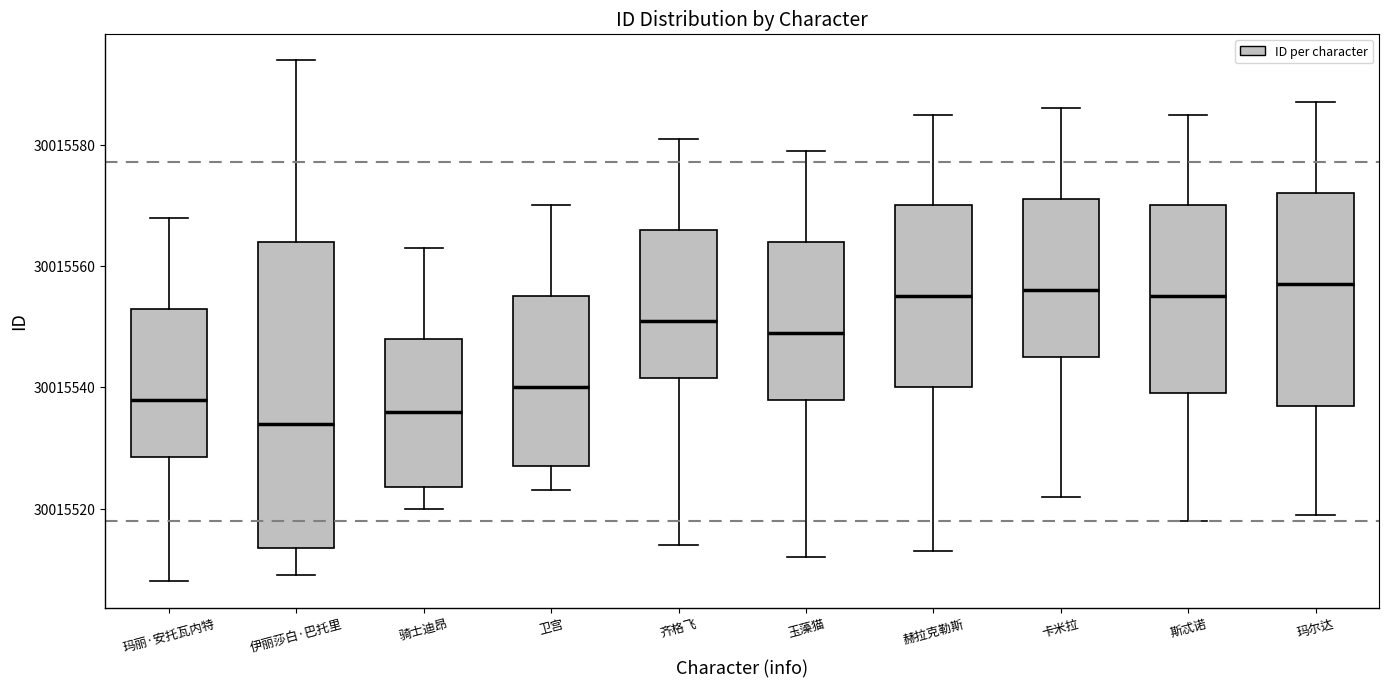

Which box is the tallest, from its lower edge to its upper edge?

伊丽莎白·巴托里